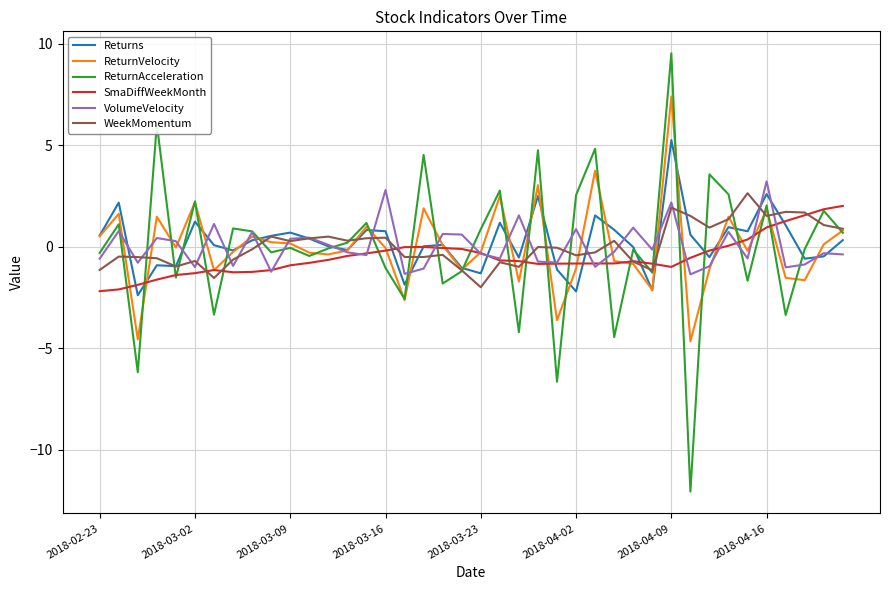

Which series has the widest spread of values?

ReturnAcceleration